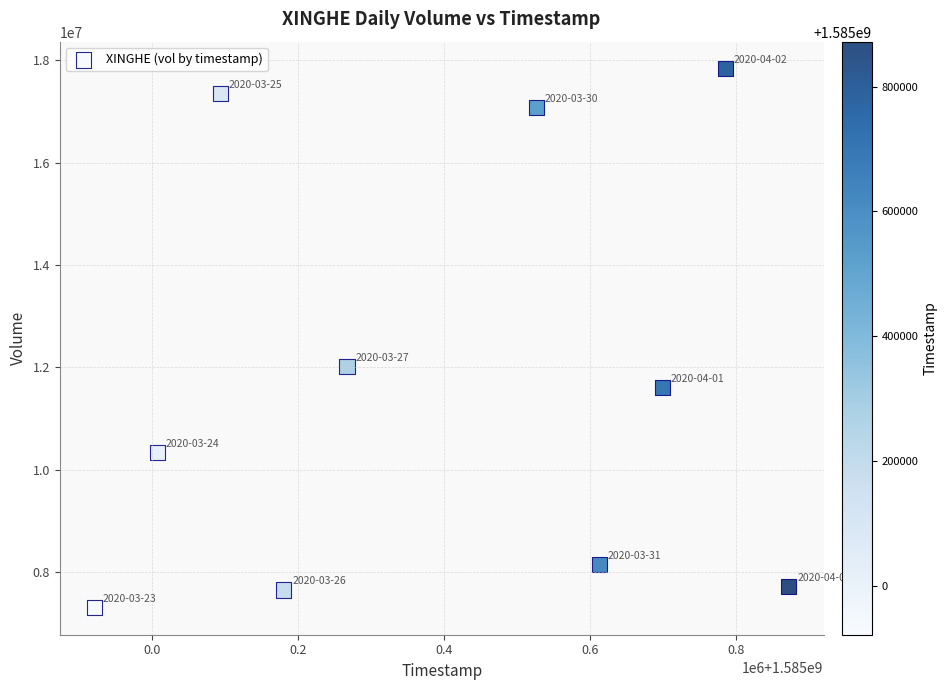

What Y value in the scatter plot is closest to 12569550?

12013800